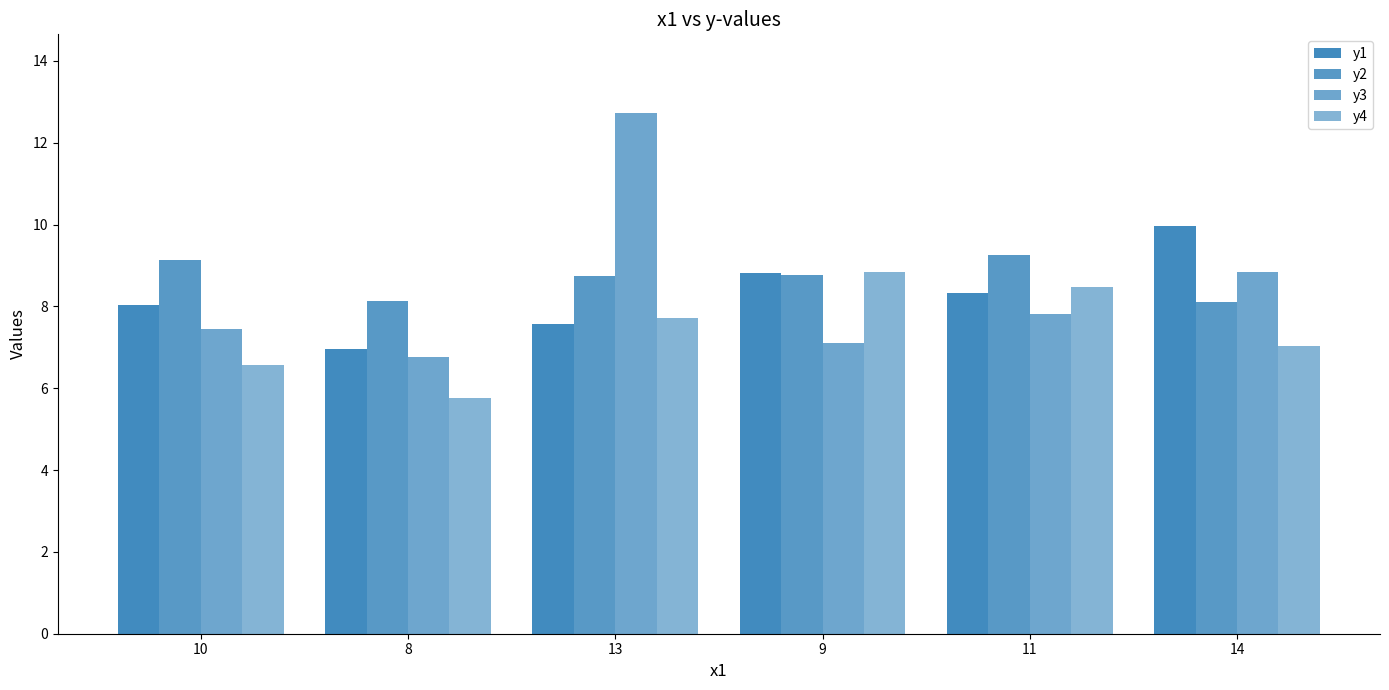

What is the average value of the y1 series?

8.3